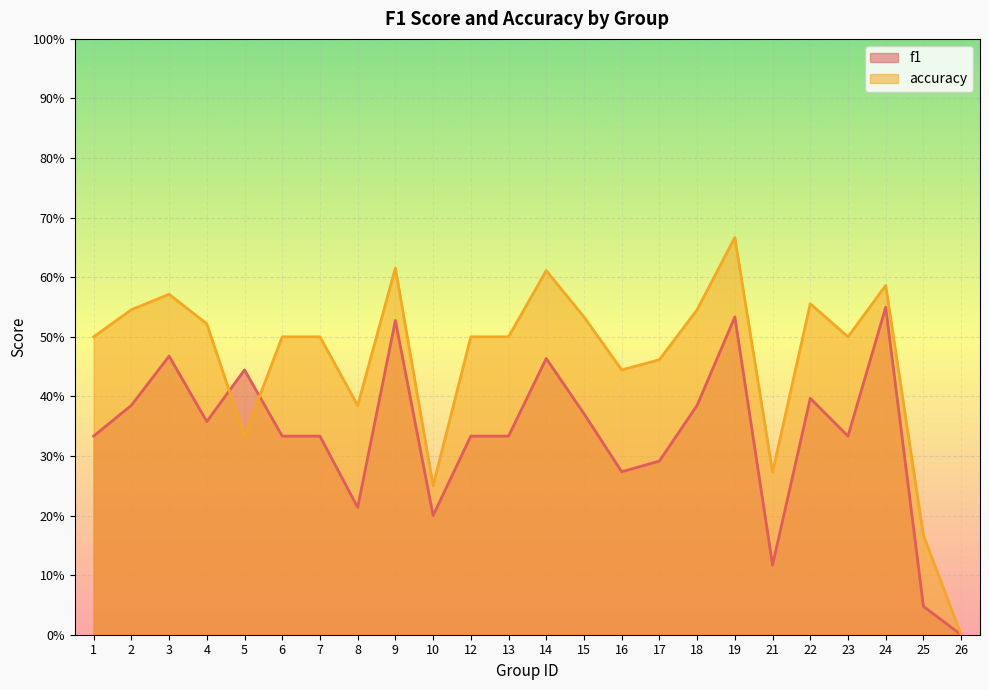

Reading left to right, list all the values displayed in this chart.

f1: 1=0.3	2=0.4	3=0.5	4=0.4	5=0.4	6=0.3	7=0.3	8=0.2	9=0.5	10=0.2	12=0.3	13=0.3	14=0.5	15=0.4	16=0.3	17=0.3	18=0.4	19=0.5	21=0.1	22=0.4	23=0.3	24=0.5	25=0.0	26=0.0
accuracy: 1=0.5	2=0.5	3=0.6	4=0.5	5=0.3	6=0.5	7=0.5	8=0.4	9=0.6	10=0.2	12=0.5	13=0.5	14=0.6	15=0.5	16=0.4	17=0.5	18=0.5	19=0.7	21=0.3	22=0.6	23=0.5	24=0.6	25=0.2	26=0.0